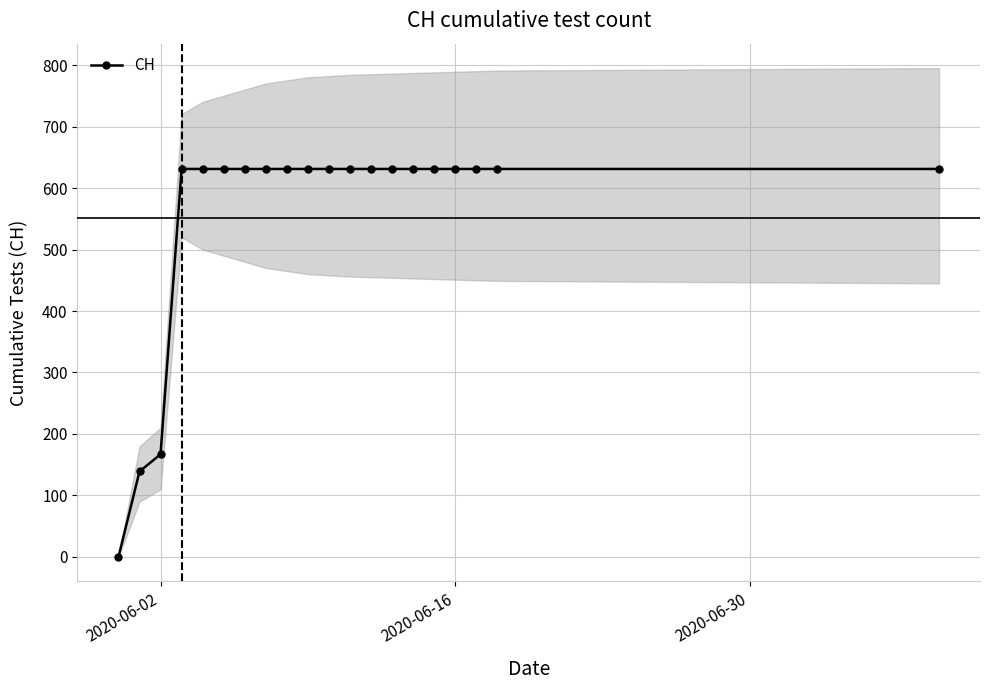

Where is CH nearest to the value 315?

2020-06-02